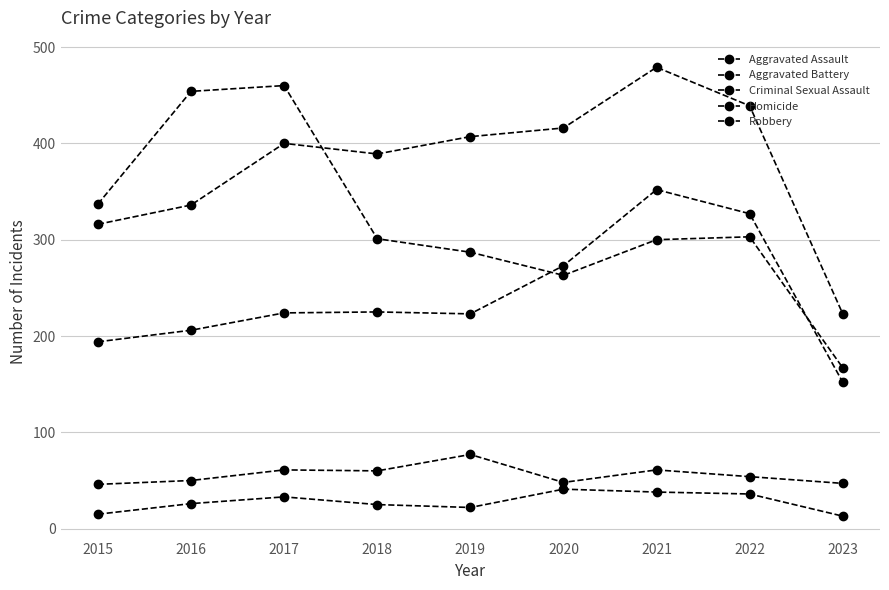

Which series has the largest total across all categories?

Aggravated Battery